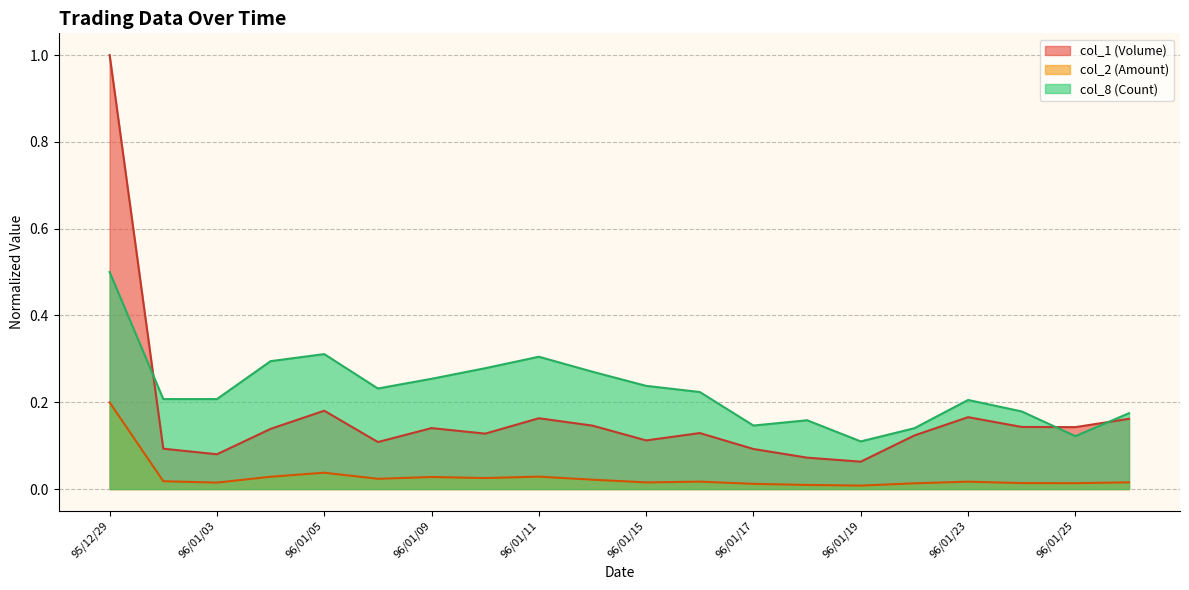

How many interior local valleys does the col_8 series have?

4